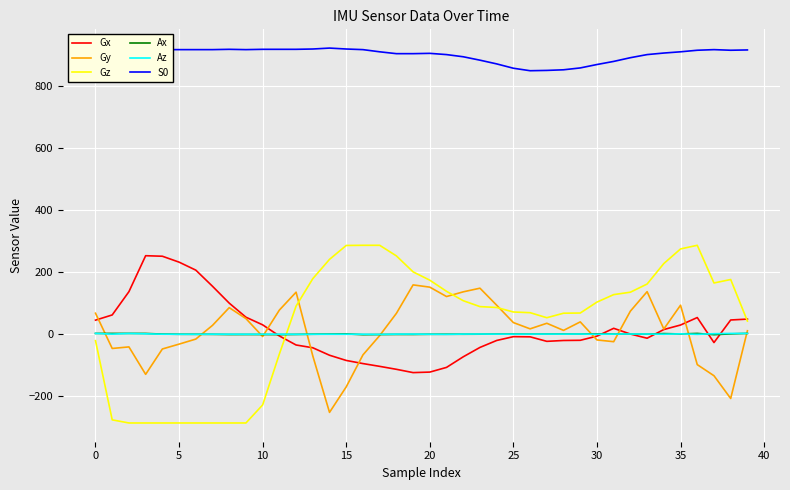

Which series has the largest range (max minus min)?

Gz